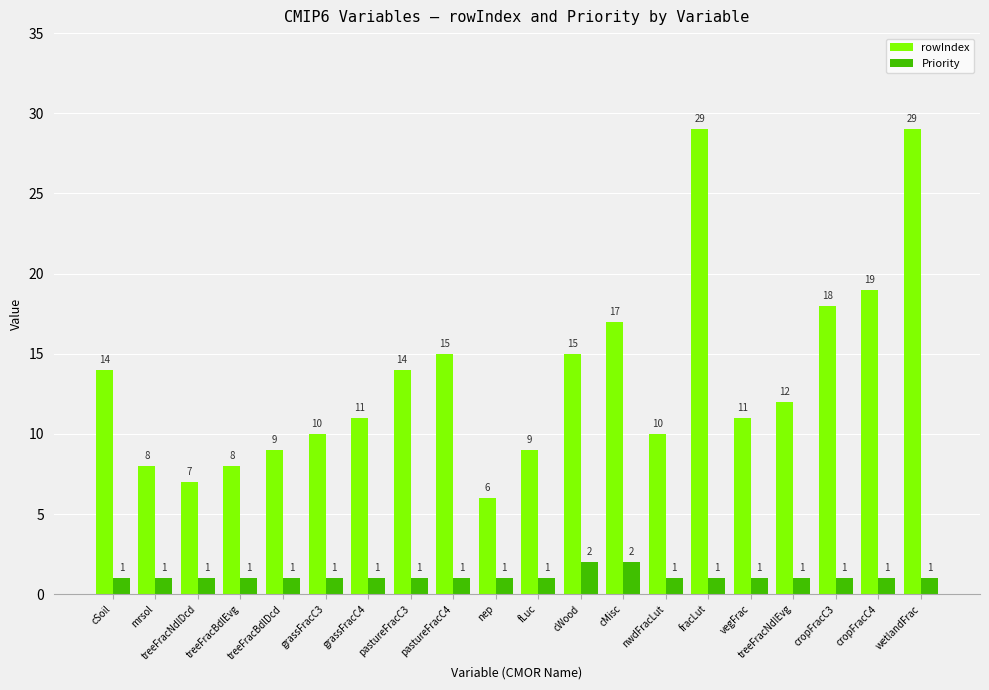

Reading right to left, extract all data points from this chart.

rowIndex: wetlandFrac=29	cropFracC4=19	cropFracC3=18	treeFracNdlEvg=12	vegFrac=11	fracLut=29	nwdFracLut=10	cMisc=17	cWood=15	fLuc=9	nep=6	pastureFracC4=15	pastureFracC3=14	grassFracC4=11	grassFracC3=10	treeFracBdlDcd=9	treeFracBdlEvg=8	treeFracNdlDcd=7	mrsol=8	cSoil=14
Priority: wetlandFrac=1	cropFracC4=1	cropFracC3=1	treeFracNdlEvg=1	vegFrac=1	fracLut=1	nwdFracLut=1	cMisc=2	cWood=2	fLuc=1	nep=1	pastureFracC4=1	pastureFracC3=1	grassFracC4=1	grassFracC3=1	treeFracBdlDcd=1	treeFracBdlEvg=1	treeFracNdlDcd=1	mrsol=1	cSoil=1